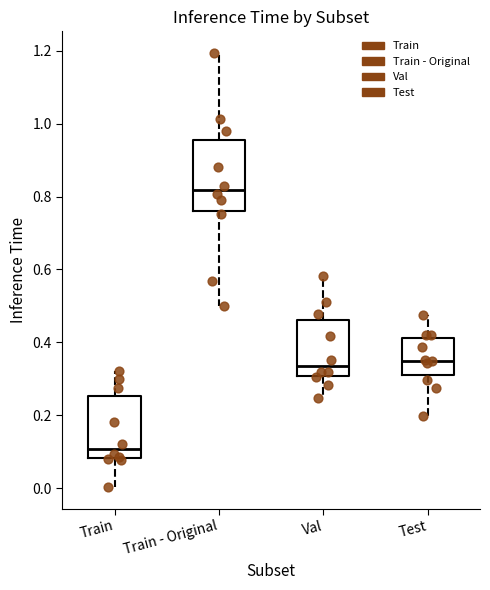

Reading left to right, transcribe this box plot: for each box, give where its median line is, the range the box spans, and where its two whiskers end, as read against the y-axis. The values are not printed on the chart, so give them approximately, as read against the axis.

Train: median 0.10, box 0.08 to 0.26, whiskers 0.00 to 0.32
Train - Original: median 0.82, box 0.76 to 0.96, whiskers 0.50 to 1.20
Val: median 0.34, box 0.30 to 0.46, whiskers 0.24 to 0.58
Test: median 0.34, box 0.30 to 0.42, whiskers 0.20 to 0.48